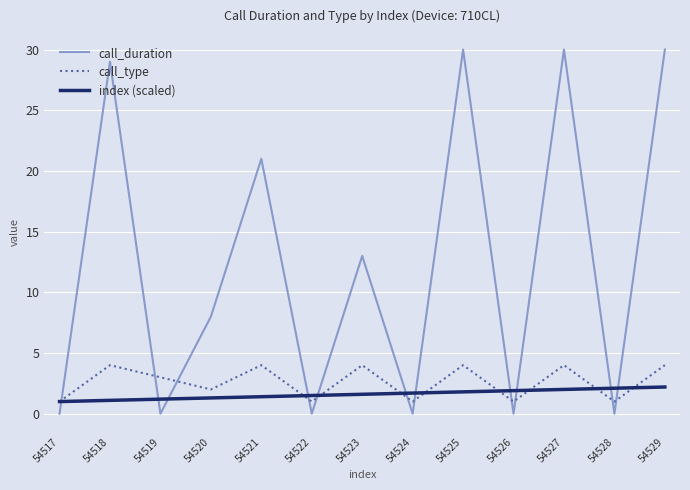

Is the value of call_duration at 54527 greater than the value of call_type at 54517?

Yes